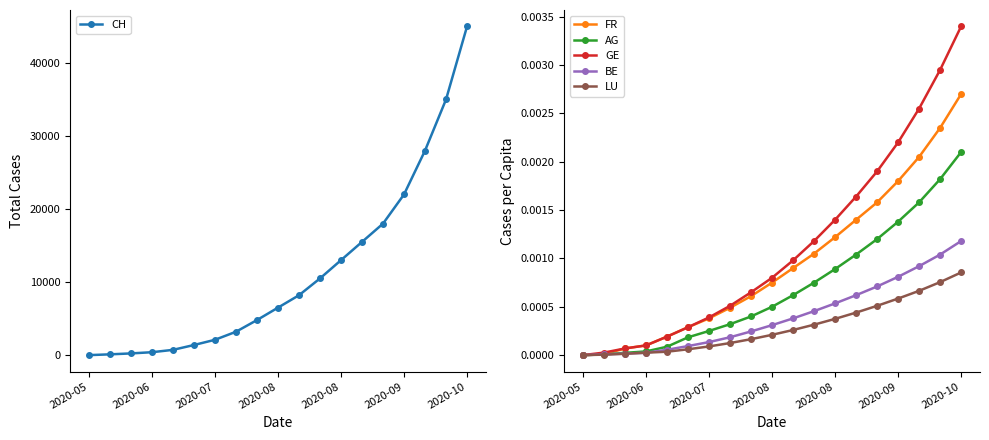

True or false: BE and GE intersect in this chart.

False